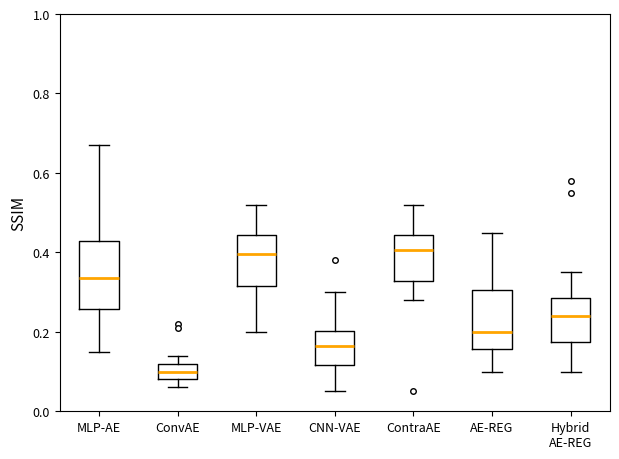

Reading left to right, read every box against the y-axis: the position of its median line, the range the box covers, and the ends of its whiskers. The values are not printed on the chart, so give them approximately, as read against the axis.

MLP-AE: median 0.34, box 0.26 to 0.42, whiskers 0.16 to 0.68
ConvAE: median 0.10, box 0.08 to 0.12, whiskers 0.06 to 0.14
MLP-VAE: median 0.40, box 0.32 to 0.44, whiskers 0.20 to 0.52
CNN-VAE: median 0.16, box 0.12 to 0.20, whiskers 0.06 to 0.30
ContraAE: median 0.40, box 0.32 to 0.44, whiskers 0.28 to 0.52
AE-REG: median 0.20, box 0.16 to 0.30, whiskers 0.10 to 0.46
Hybrid AE-REG: median 0.24, box 0.18 to 0.28, whiskers 0.10 to 0.36